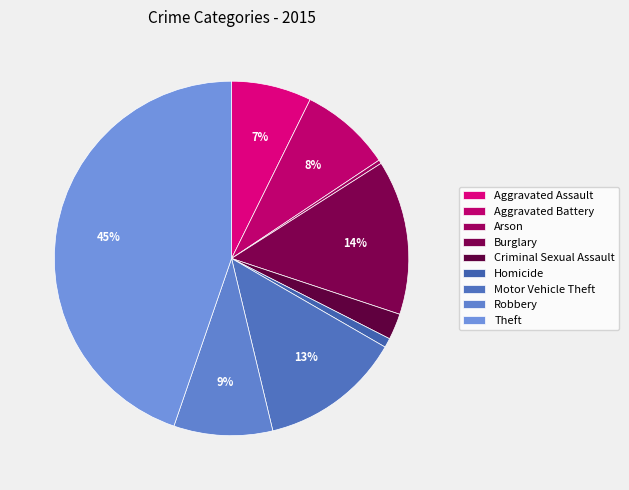

Rank the categories by value from highest to lowest.

Theft, Burglary, Motor Vehicle Theft, Robbery, Aggravated Battery, Aggravated Assault, Criminal Sexual Assault, Homicide, Arson